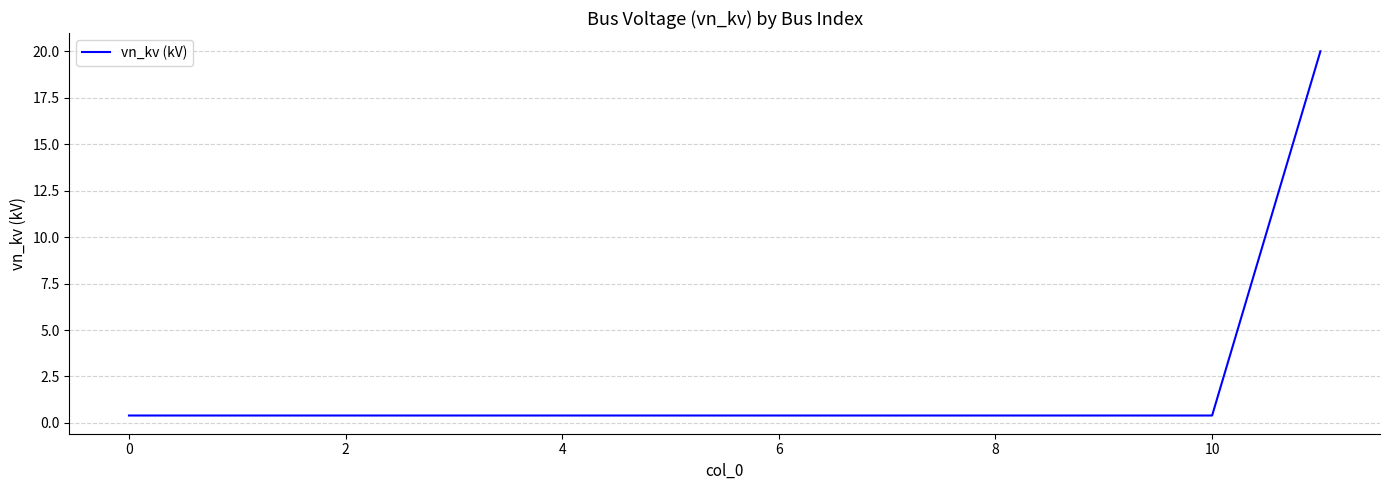

What is the difference between the maximum and minimum values?

19.6